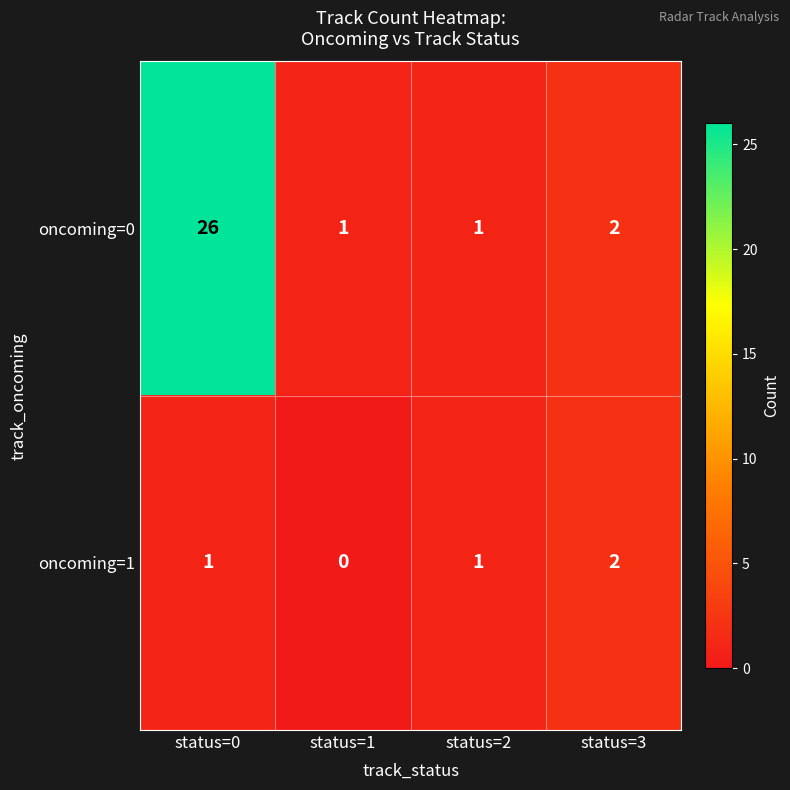

Read the oncoming=0 value at status=0, to the nearest 10.

30